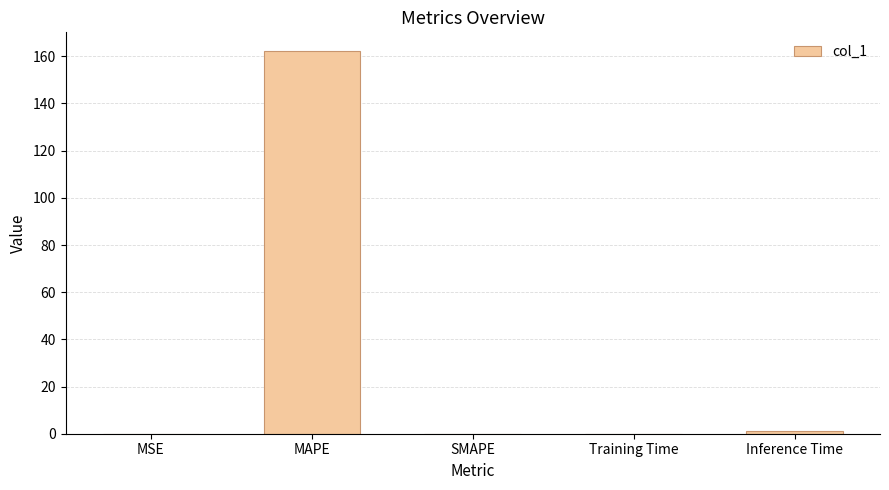

Read the value at MAPE.

162.1